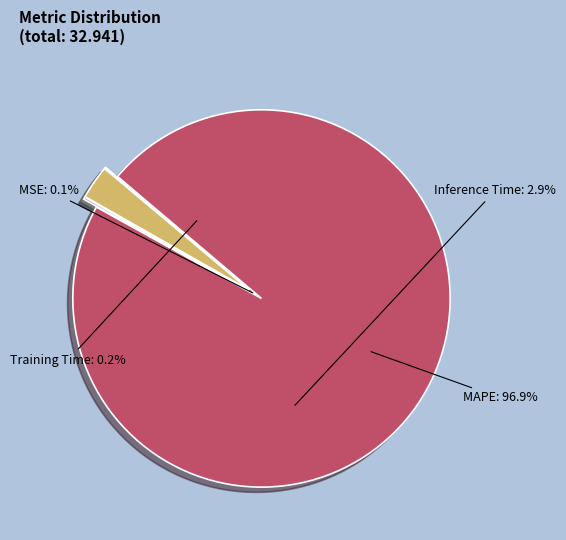

The Inference Time slice represents 3% of the pie. True or false?

True